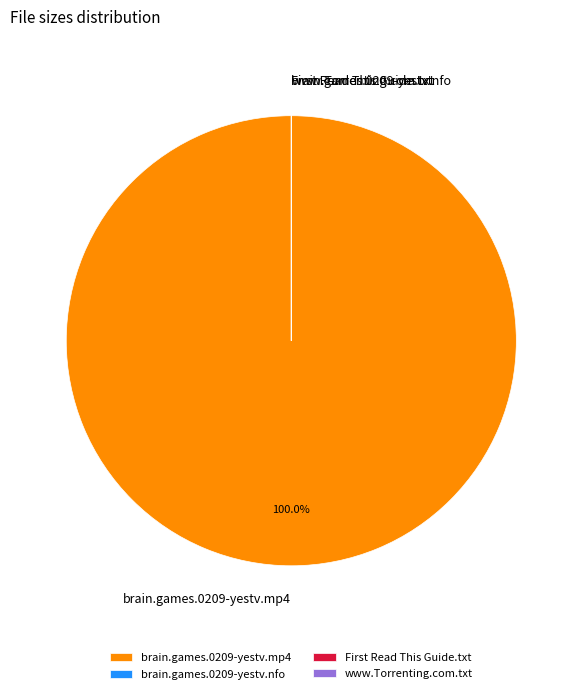

Which slice is the largest?

brain.games.0209-yestv.mp4